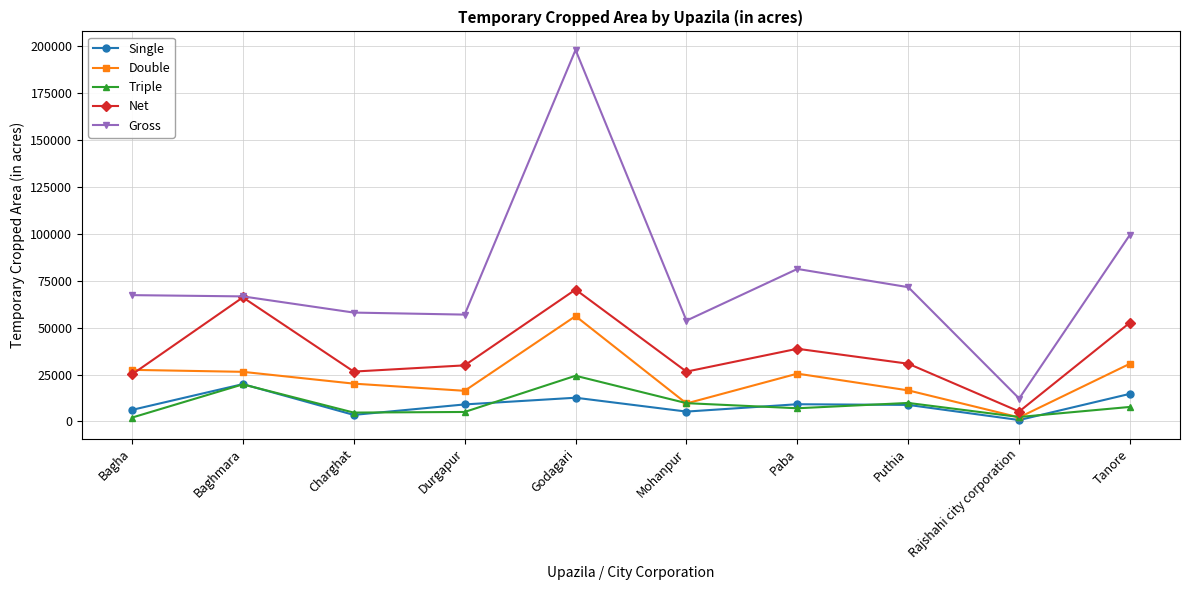

What position from the right is Paba?

4